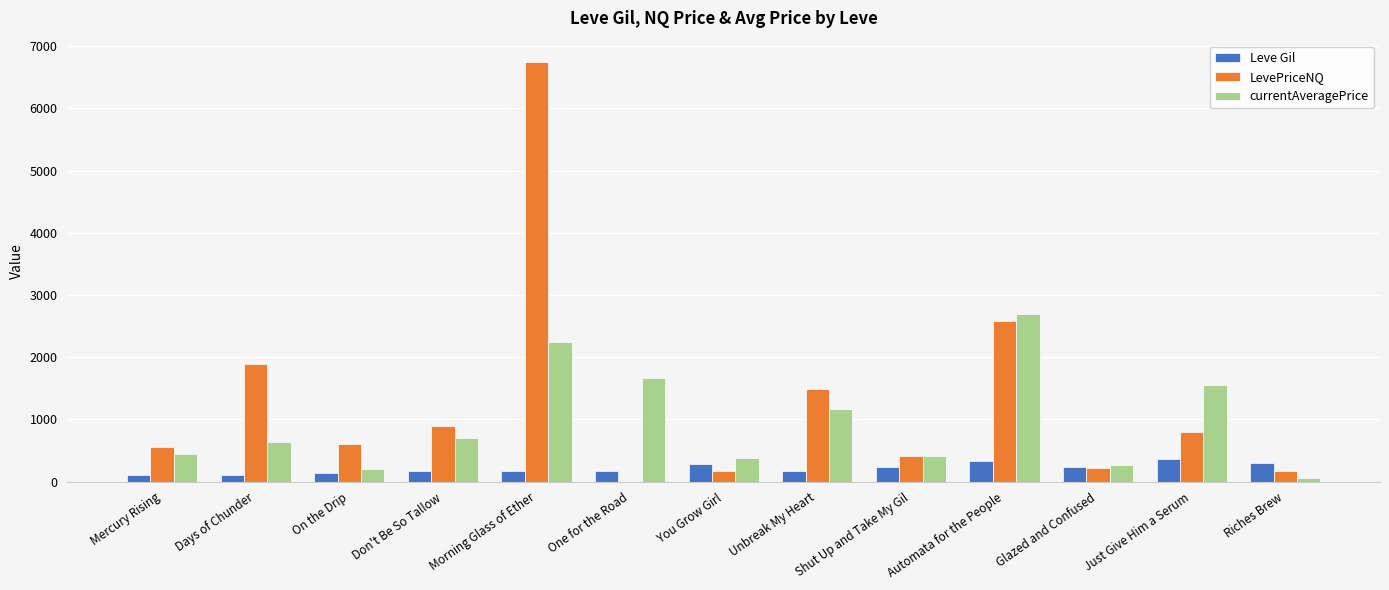

Is it true that Leve Gil equals 139.0 at On the Drip?

True